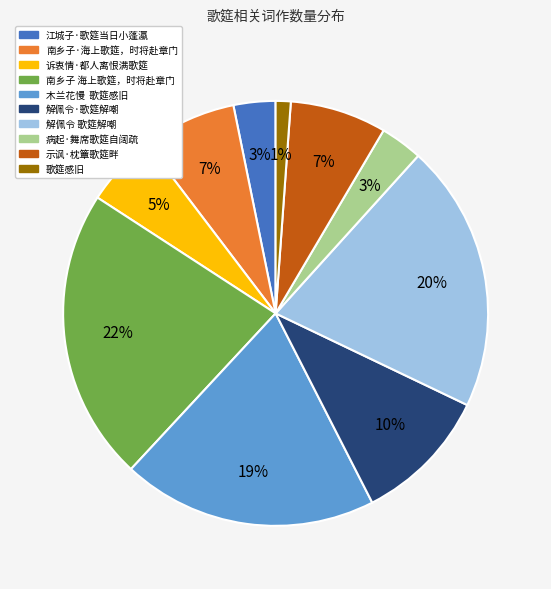

To the nearest percent, what is the average slice percentage?

10%